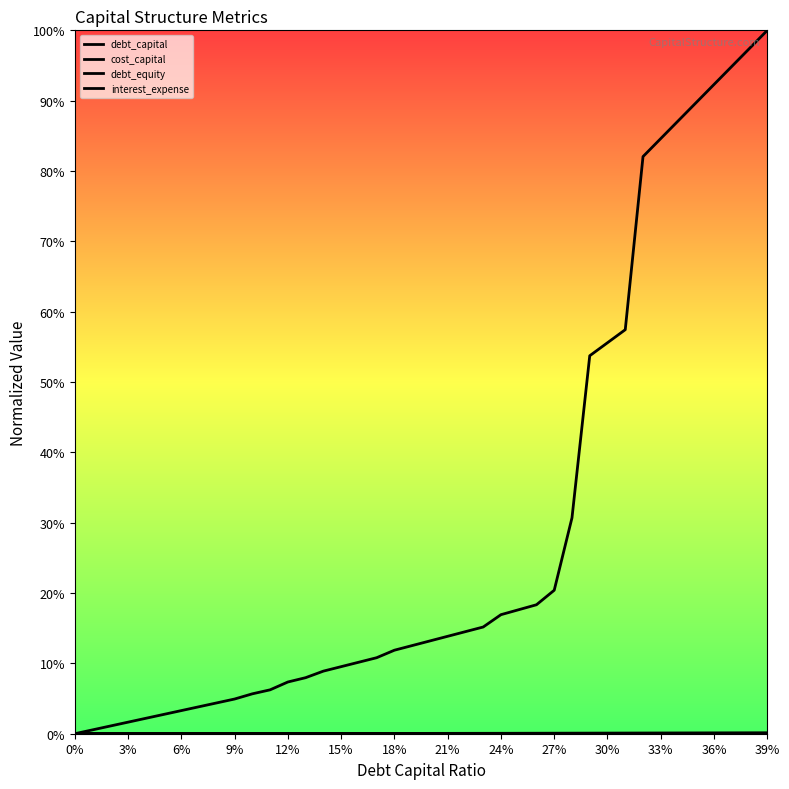

True or false: debt_equity has more than 2 interior local peaks.

False